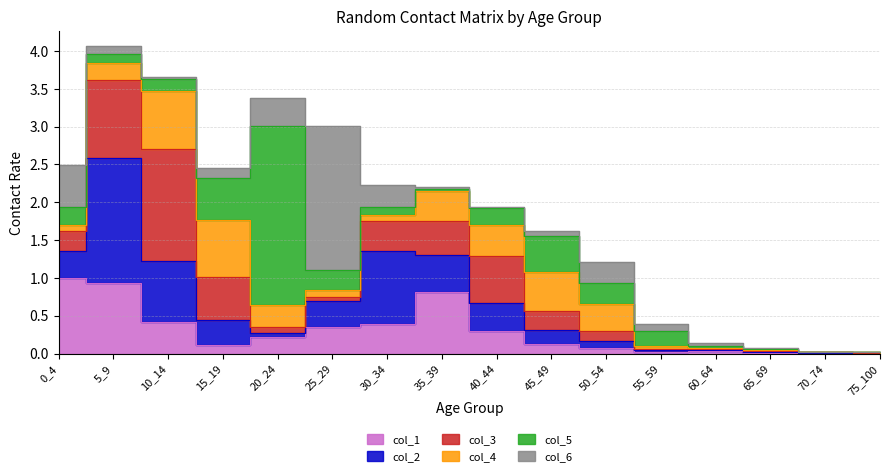

Between 5_9 and 70_74, which series saw the biggest shift?

col_2